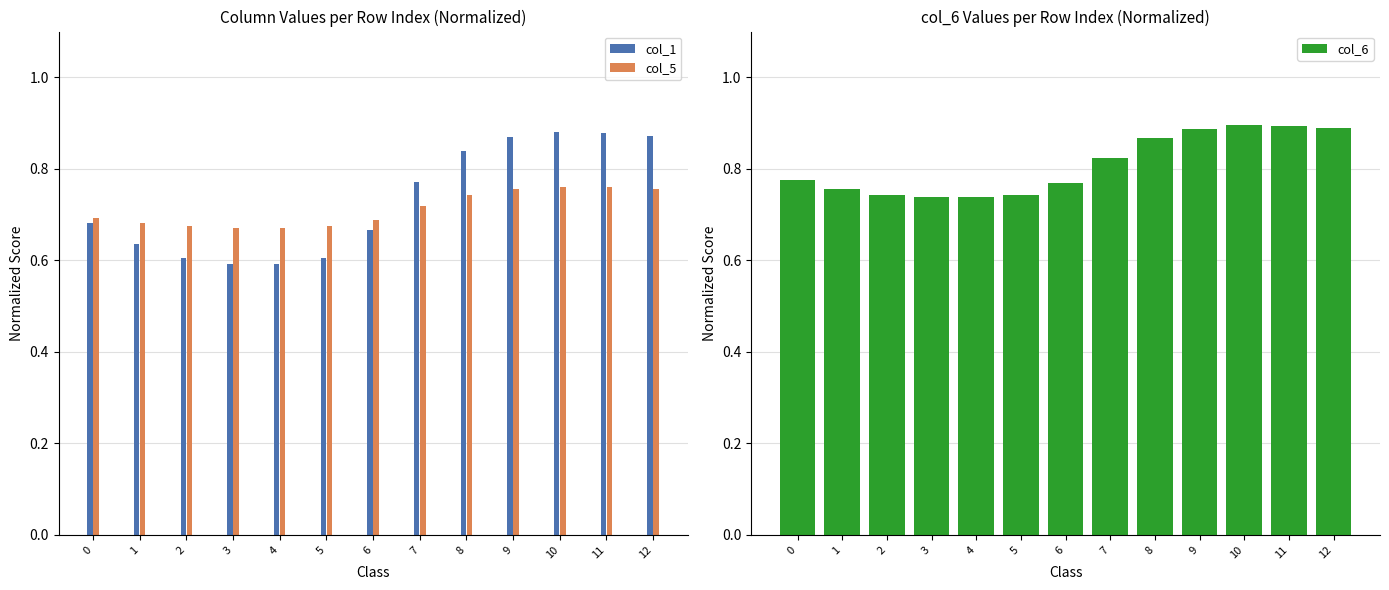

At which category does the chart reach its peak across all series?

10